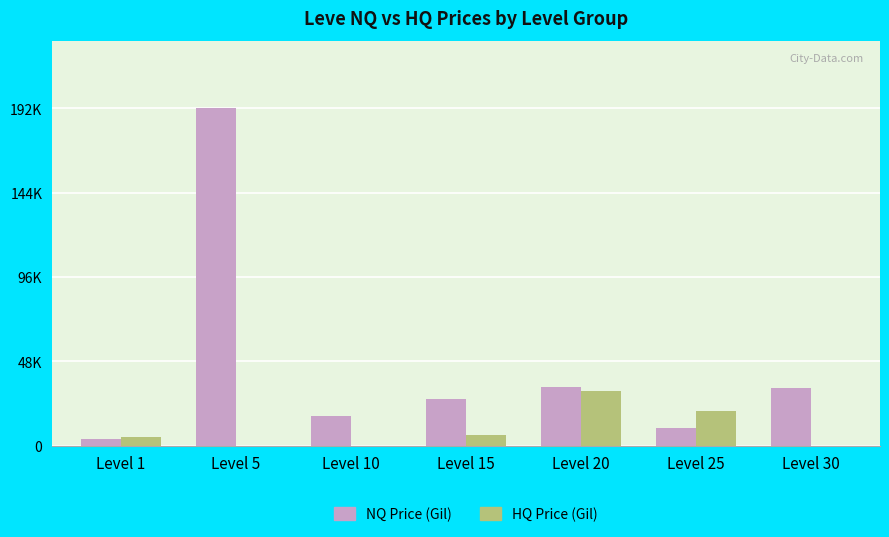

What are all the series names shown in the legend?

NQ Price (Gil), HQ Price (Gil)